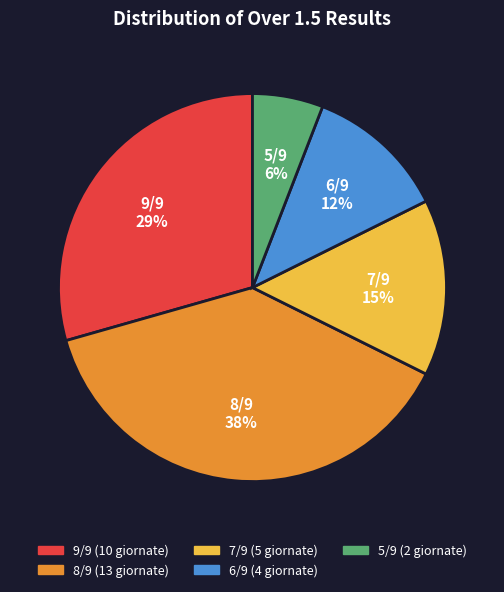

Between 6/9 and 9/9, which is larger?

9/9